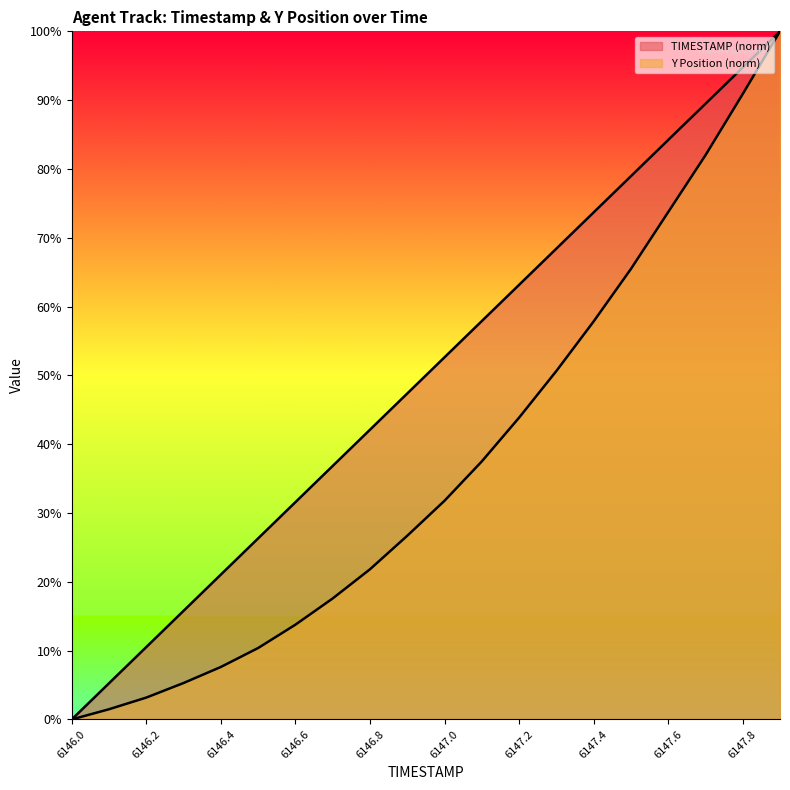

Which has a higher value, 6146.6 or 6146.3?

6146.6